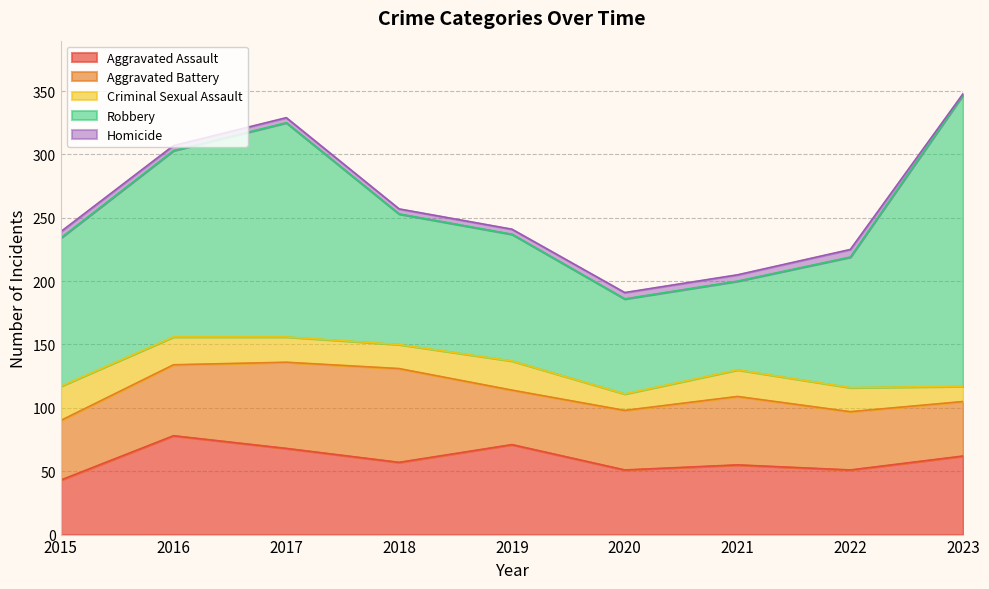

What value does the Homicide series have at 2019?

4